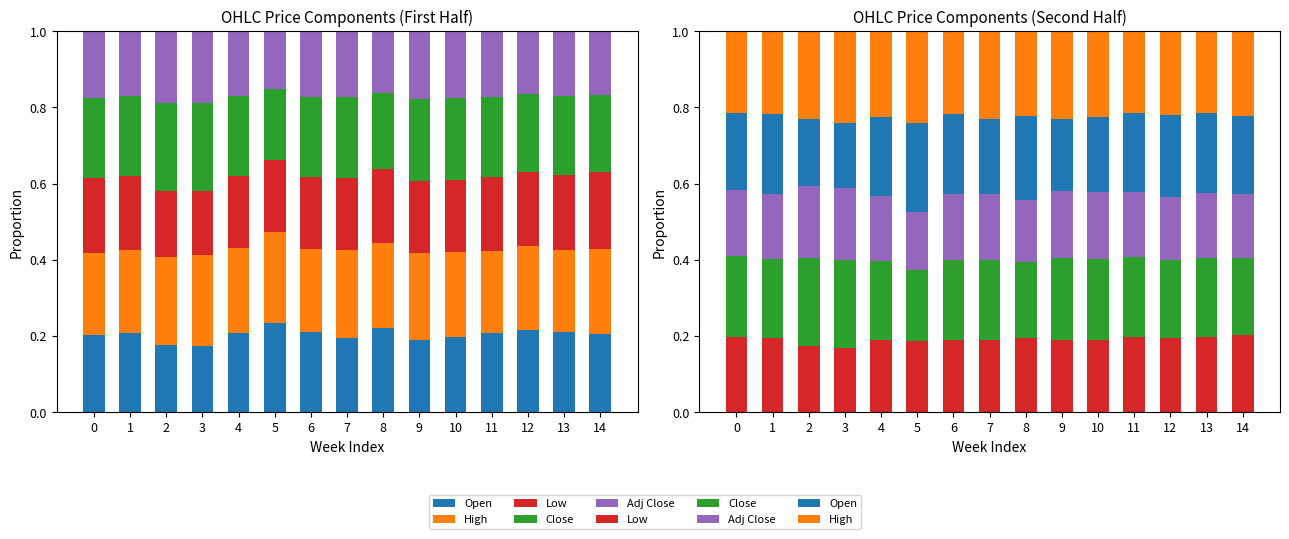

Reading left to right, transcribe all the data shown in this chart.

Open: 0=0.2	1=0.2	2=0.2	3=0.2	4=0.2	5=0.2	6=0.2	7=0.2	8=0.2	9=0.2	10=0.2	11=0.2	12=0.2	13=0.2	14=0.2
High: 0=0.2	1=0.2	2=0.2	3=0.2	4=0.2	5=0.2	6=0.2	7=0.2	8=0.2	9=0.2	10=0.2	11=0.2	12=0.2	13=0.2	14=0.2
Low: 0=0.2	1=0.2	2=0.2	3=0.2	4=0.2	5=0.2	6=0.2	7=0.2	8=0.2	9=0.2	10=0.2	11=0.2	12=0.2	13=0.2	14=0.2
Close: 0=0.2	1=0.2	2=0.2	3=0.2	4=0.2	5=0.2	6=0.2	7=0.2	8=0.2	9=0.2	10=0.2	11=0.2	12=0.2	13=0.2	14=0.2
Adj Close: 0=0.2	1=0.2	2=0.2	3=0.2	4=0.2	5=0.2	6=0.2	7=0.2	8=0.2	9=0.2	10=0.2	11=0.2	12=0.2	13=0.2	14=0.2